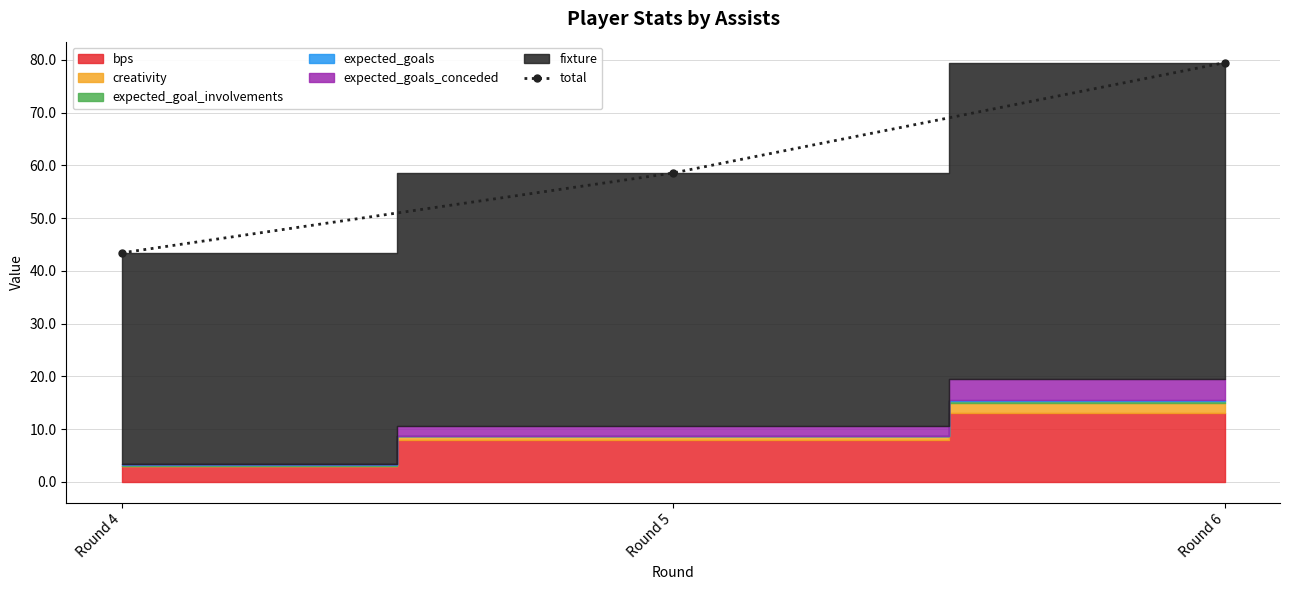

How many lines are shown in the chart?

1